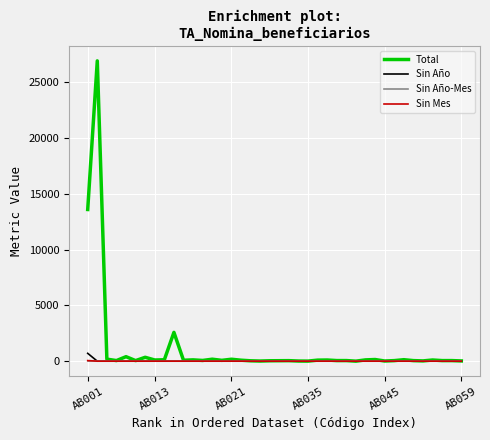

Which series has the largest range (max minus min)?

Total